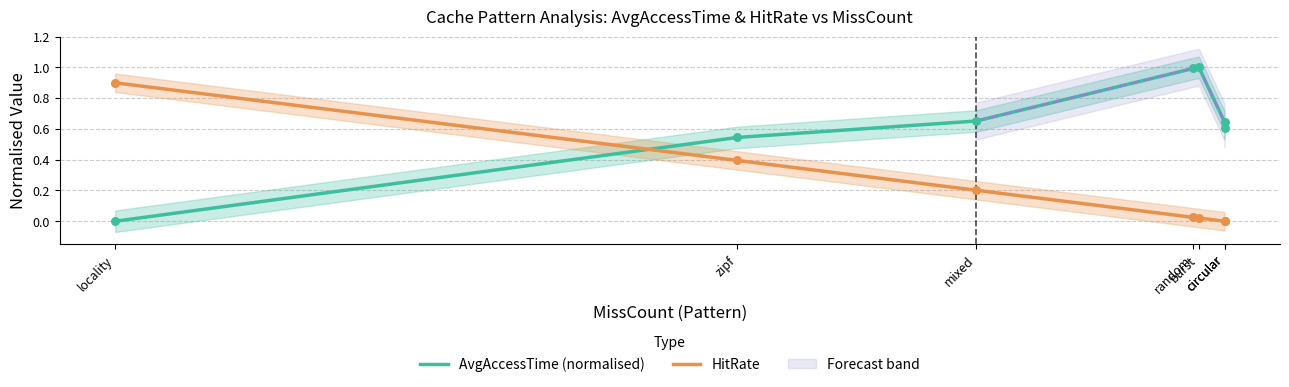

At which category is the sum across all series the highest?

burst